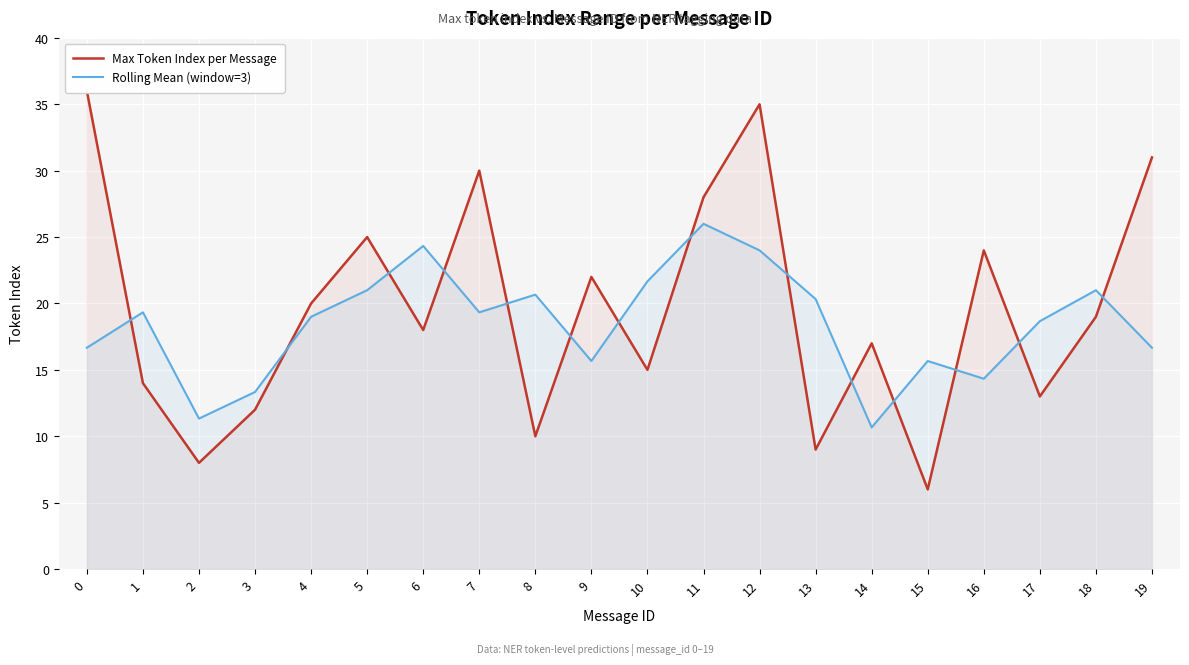

Reading right to left, what are all the values shown in this chart?

Max Token Index per Message: 19=31.0	18=19.0	17=13.0	16=24.0	15=6.0	14=17.0	13=9.0	12=35.0	11=28.0	10=15.0	9=22.0	8=10.0	7=30.0	6=18.0	5=25.0	4=20.0	3=12.0	2=8.0	1=14.0	0=36.0
Rolling Mean (window=3): 19=16.7	18=21.0	17=18.7	16=14.3	15=15.7	14=10.7	13=20.3	12=24.0	11=26.0	10=21.7	9=15.7	8=20.7	7=19.3	6=24.3	5=21.0	4=19.0	3=13.3	2=11.3	1=19.3	0=16.7